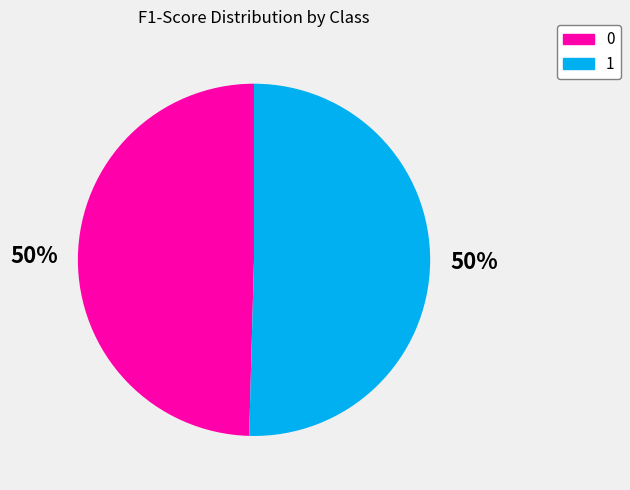

To the nearest percent, what is the combined percentage of 0 and 1?

100%